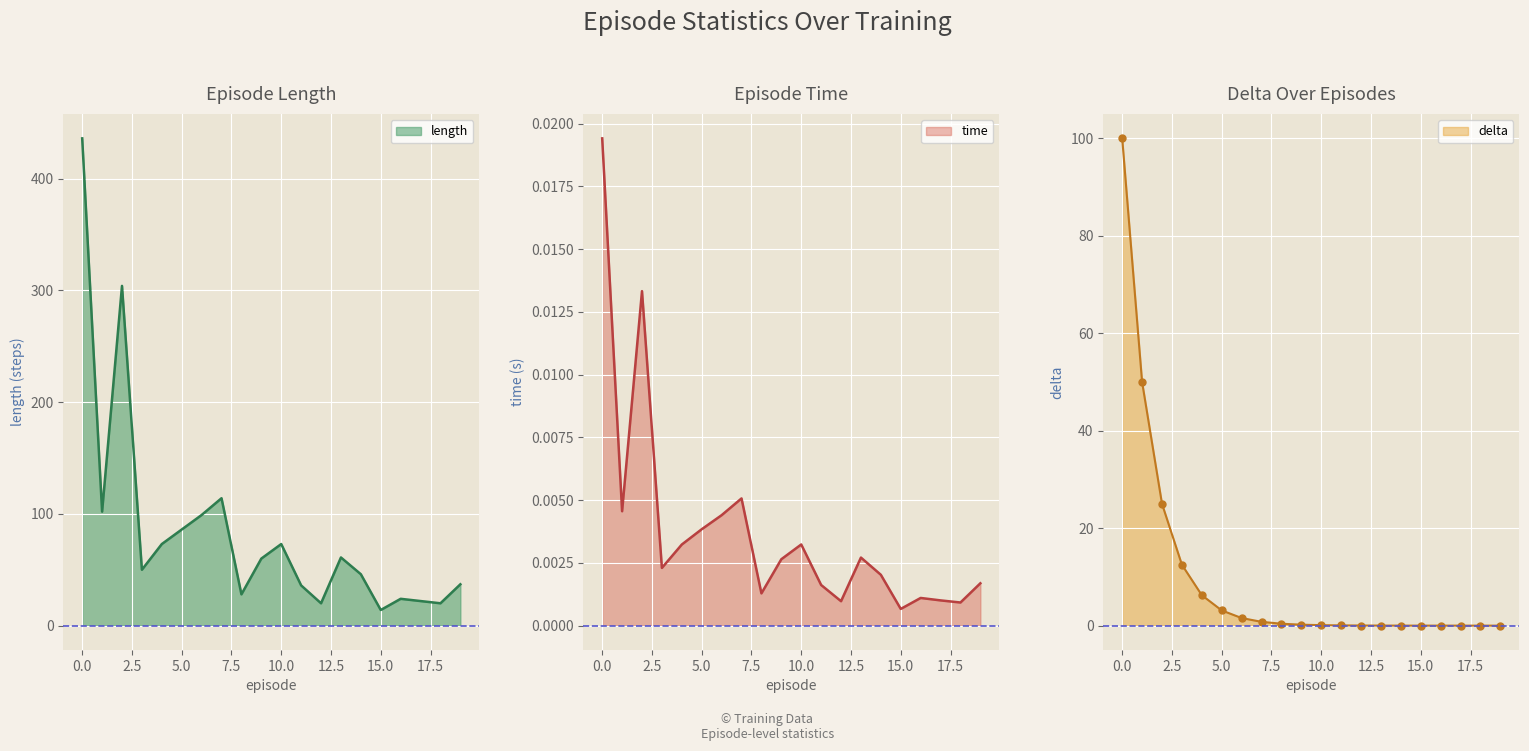

Which has a higher value, 4 or 3?

4